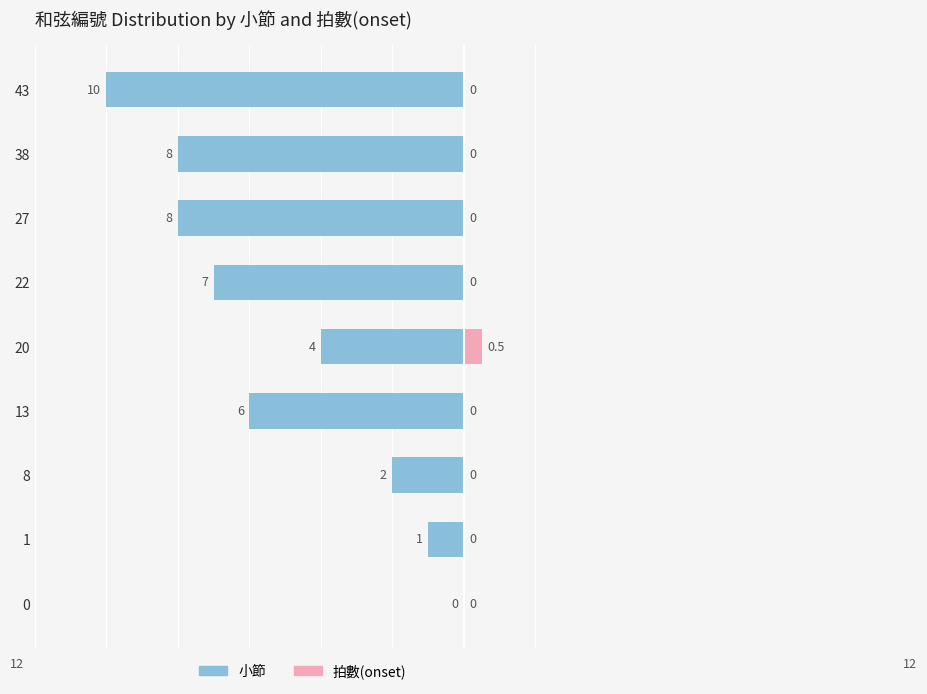

How many series are shown in this chart?

2